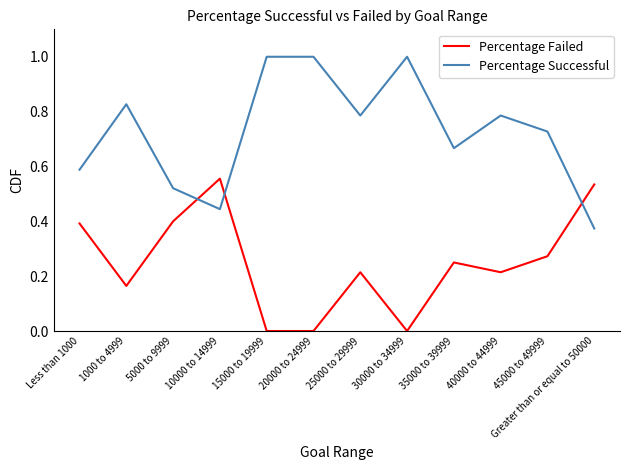

What is the total value across all series at 45000 to 49999?

1.0